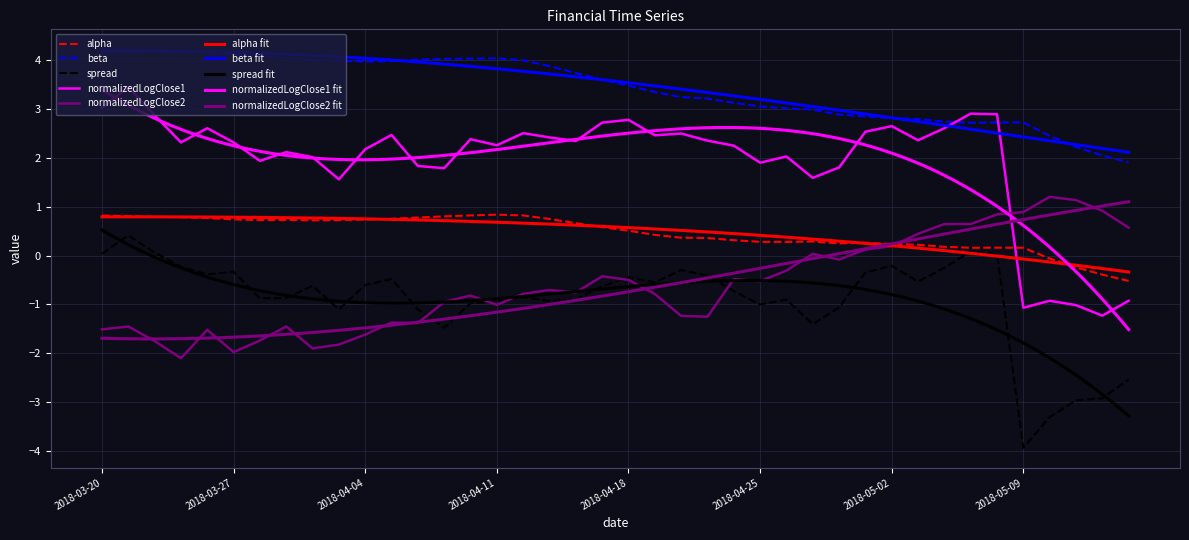

Read the normalizedLogClose2 value at 2018-03-21.

-1.5